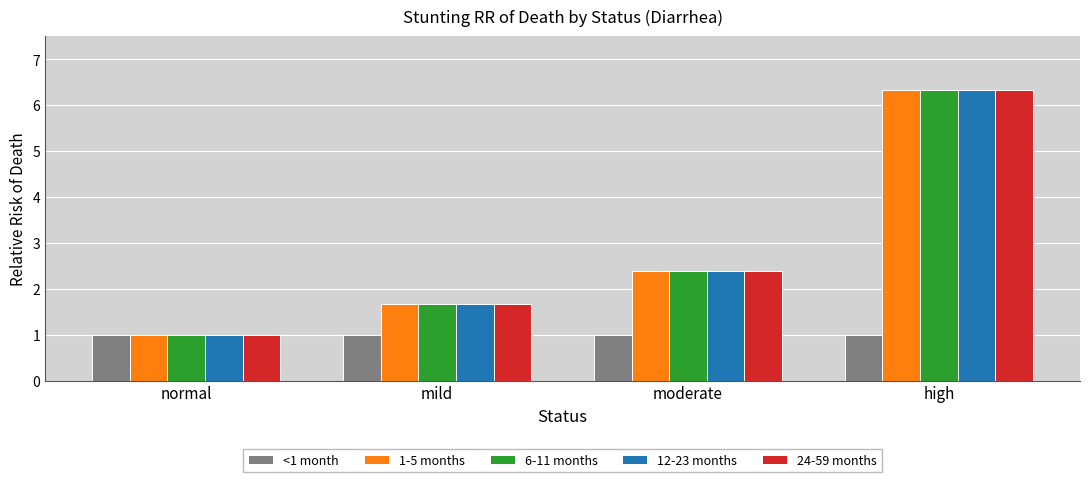

What position from the right is moderate?

2